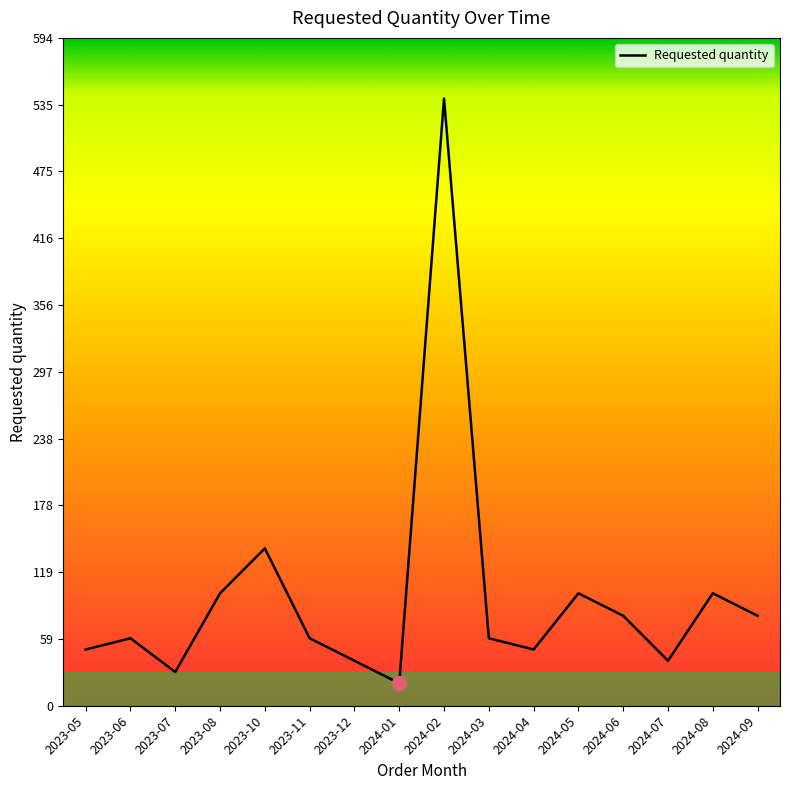

What is the difference between the maximum and minimum values?

520